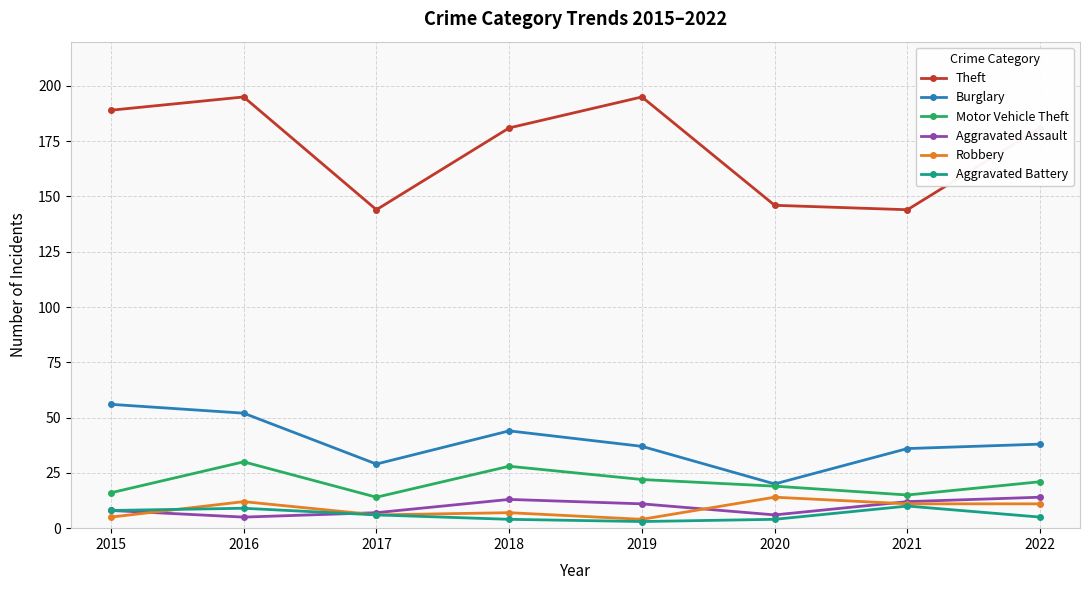

What is the highest value of the Aggravated Assault series?

14